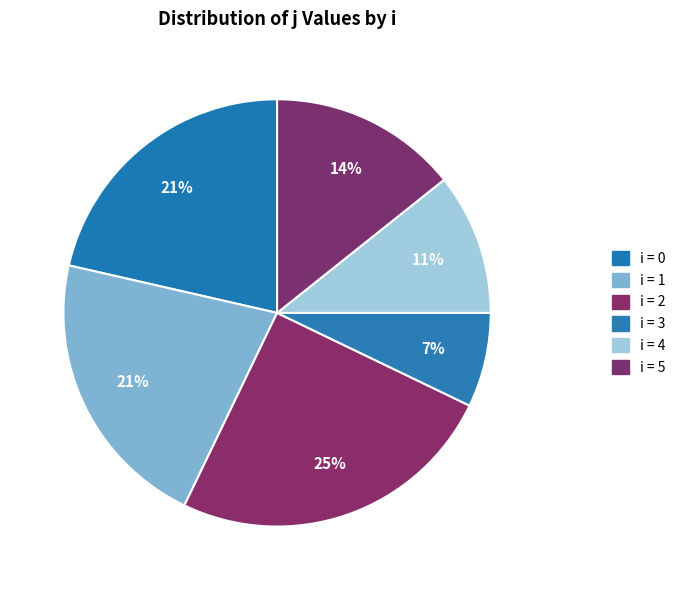

Is there a majority slice in this chart?

No